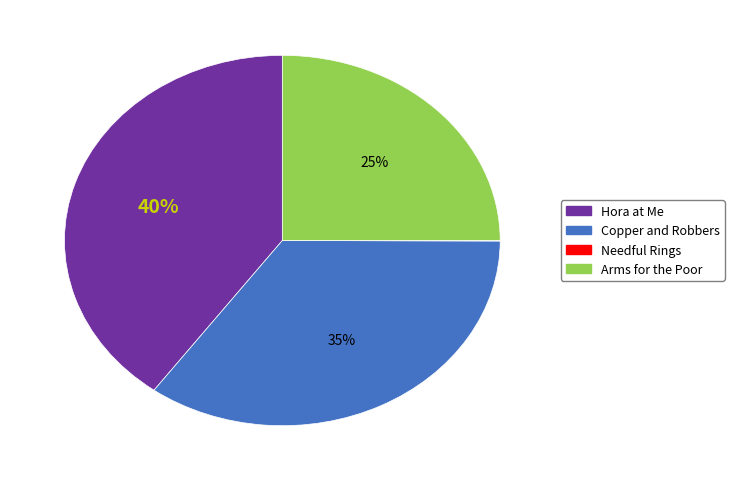

To the nearest percent, what is the difference between the largest and smallest slice percentages?

40%